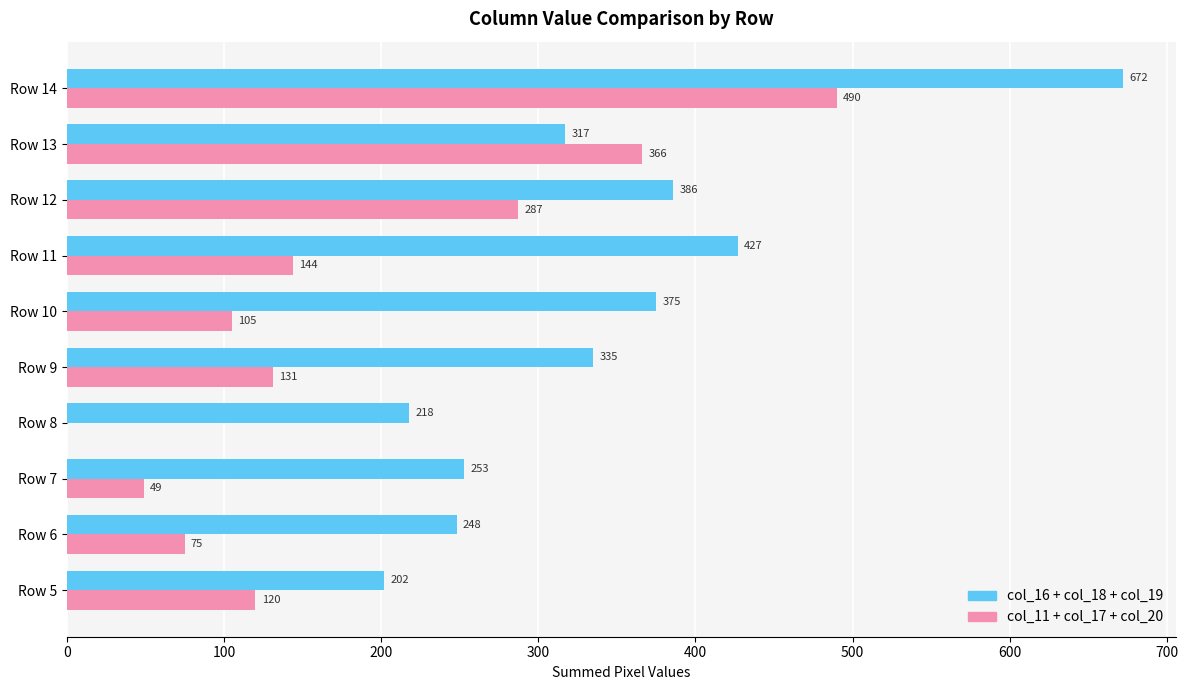

What is the greatest value displayed?

672